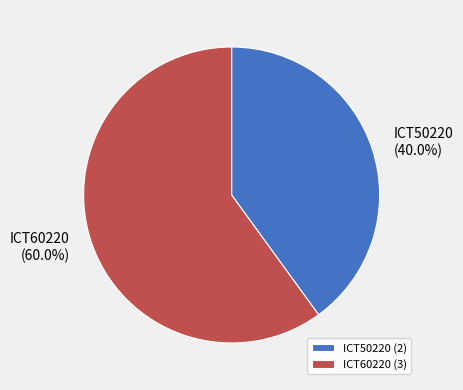

How many segments does this pie chart have?

2